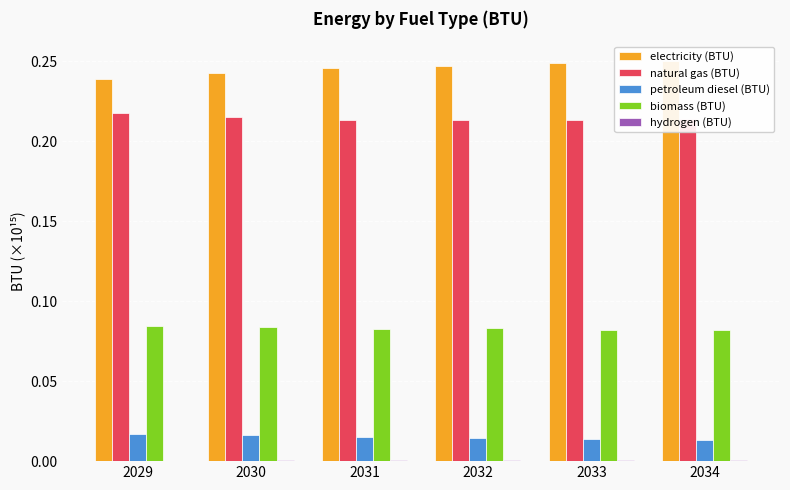

Which series changed the most between 2030 and 2031?

electricity (BTU)